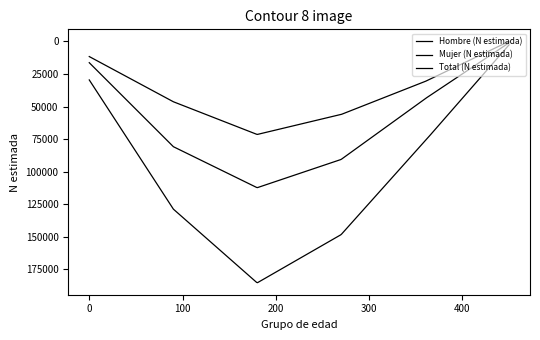

How many lines are shown in the chart?

3